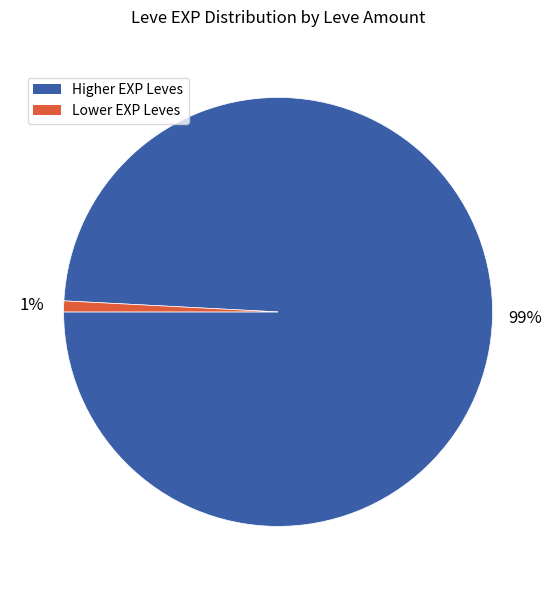

Is there any slice that represents more than half of the pie?

Yes